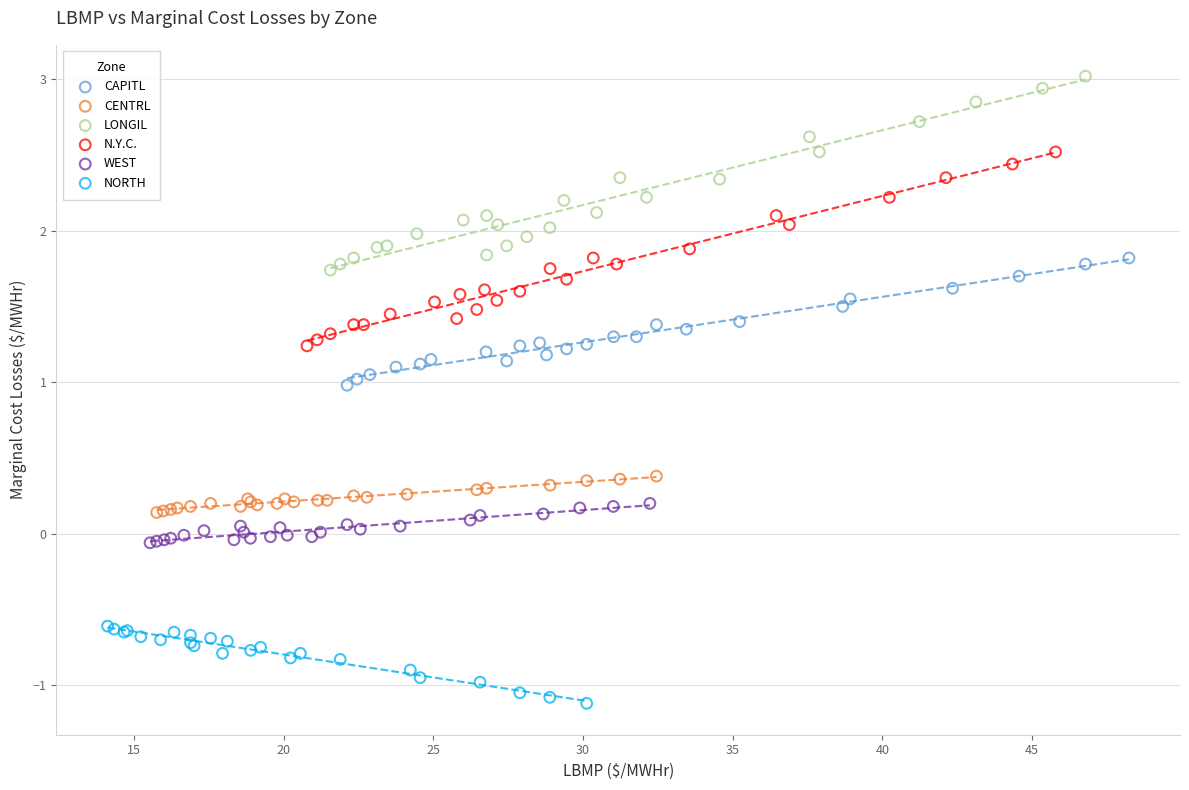

Which series reaches the maximum Y coordinate?

LONGIL